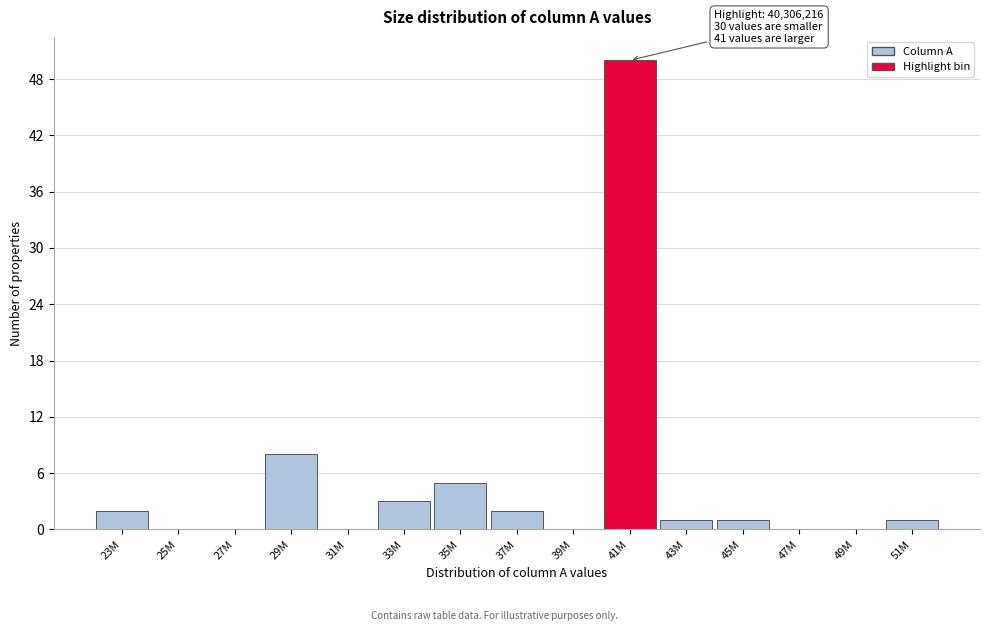

Reading left to right, transcribe all the data shown in this chart.

23M=2	25M=0	27M=0	29M=8	31M=0	33M=3	35M=5	37M=2	39M=0	41M=50	43M=1	45M=1	47M=0	49M=0	51M=1